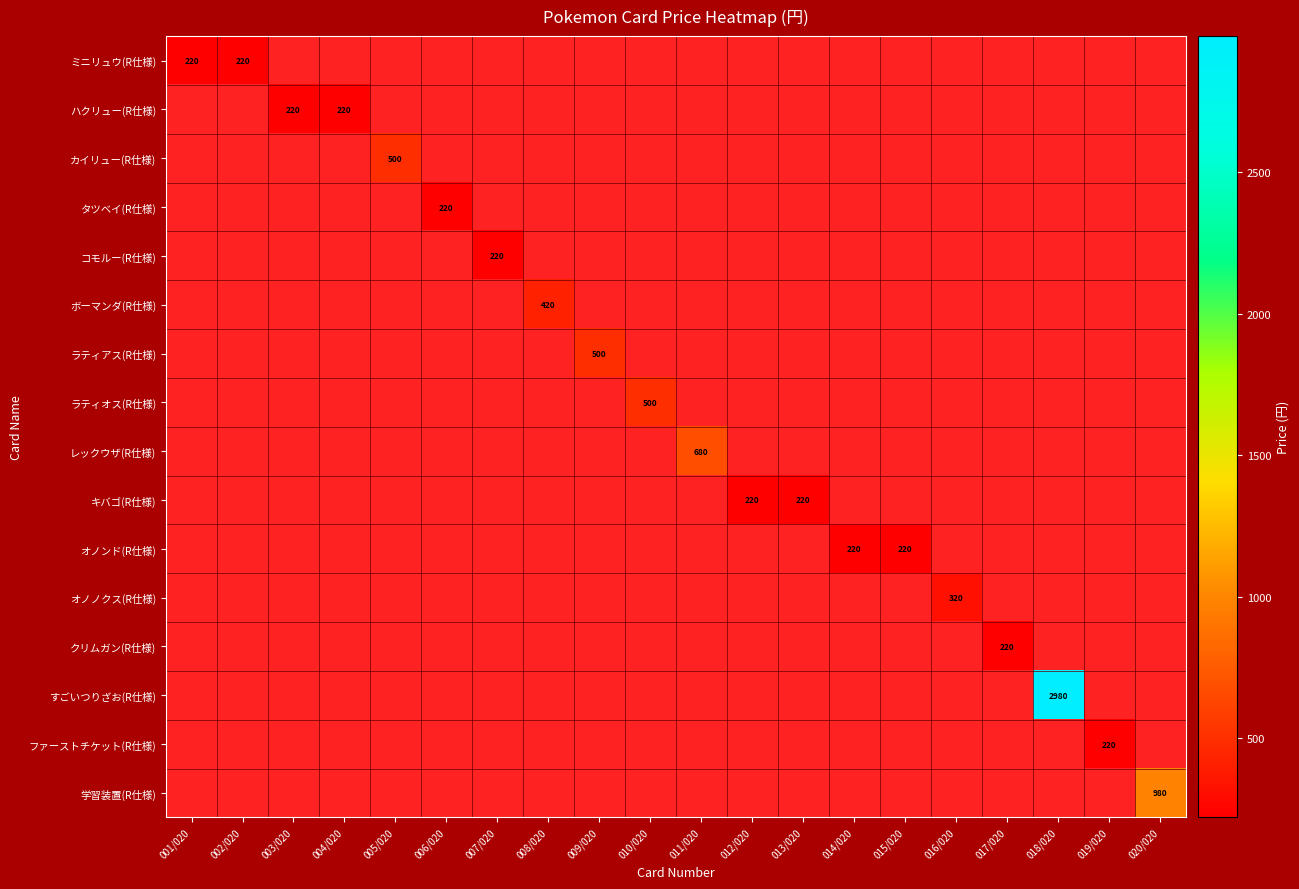

Is it true that ボーマンダ(R仕様) equals 420 at 008/020?

True